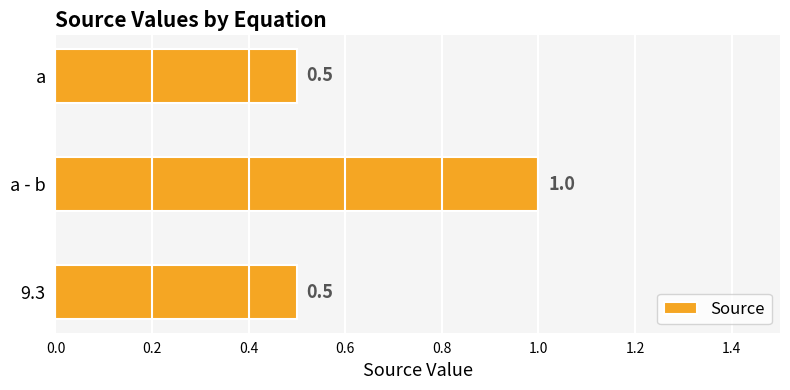

What is the change in value from 9.3 to a - b?

+0.5